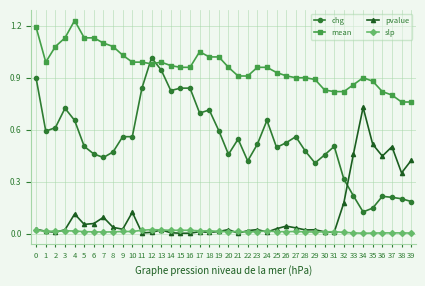

Where is the first local maximum for chg?

3